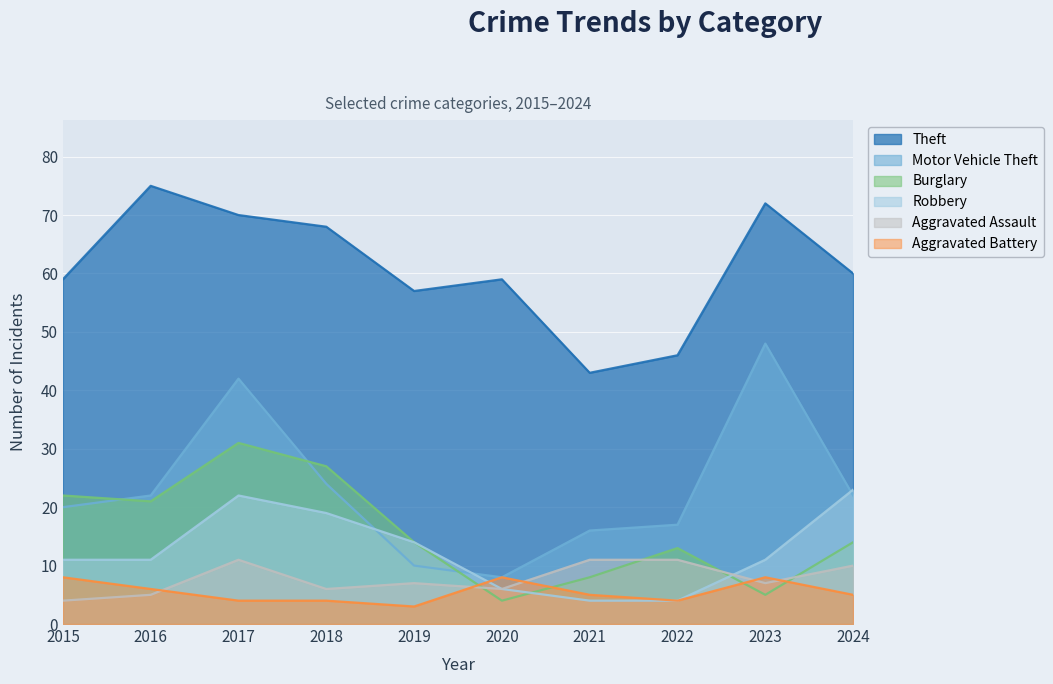

What is the total value across all series at 2017?

180